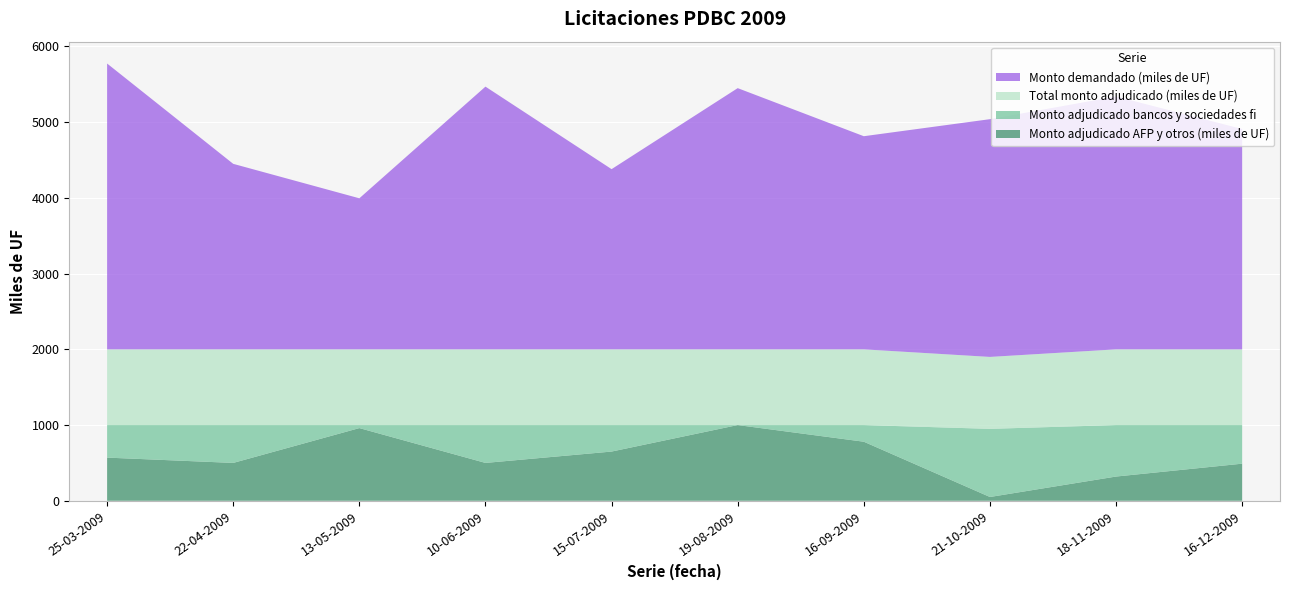

Reading right to left, transcribe all the data shown in this chart.

Monto demandado (miles de UF): 16-12-2009=2910	18-11-2009=3340	21-10-2009=3140	16-09-2009=2815	19-08-2009=3450	15-07-2009=2380	10-06-2009=3470	13-05-2009=1995	22-04-2009=2450	25-03-2009=3775
Total monto adjudicado (miles de UF): 16-12-2009=1000	18-11-2009=1000	21-10-2009=950	16-09-2009=1000	19-08-2009=1000	15-07-2009=1000	10-06-2009=1000	13-05-2009=1000	22-04-2009=1000	25-03-2009=1000
Monto adjudicado bancos y sociedades fi: 16-12-2009=510	18-11-2009=680	21-10-2009=900	16-09-2009=220	19-08-2009=0	15-07-2009=350	10-06-2009=500	13-05-2009=40	22-04-2009=500	25-03-2009=430
Monto adjudicado AFP y otros (miles de UF): 16-12-2009=490	18-11-2009=320	21-10-2009=50	16-09-2009=780	19-08-2009=1000	15-07-2009=650	10-06-2009=500	13-05-2009=960	22-04-2009=500	25-03-2009=570